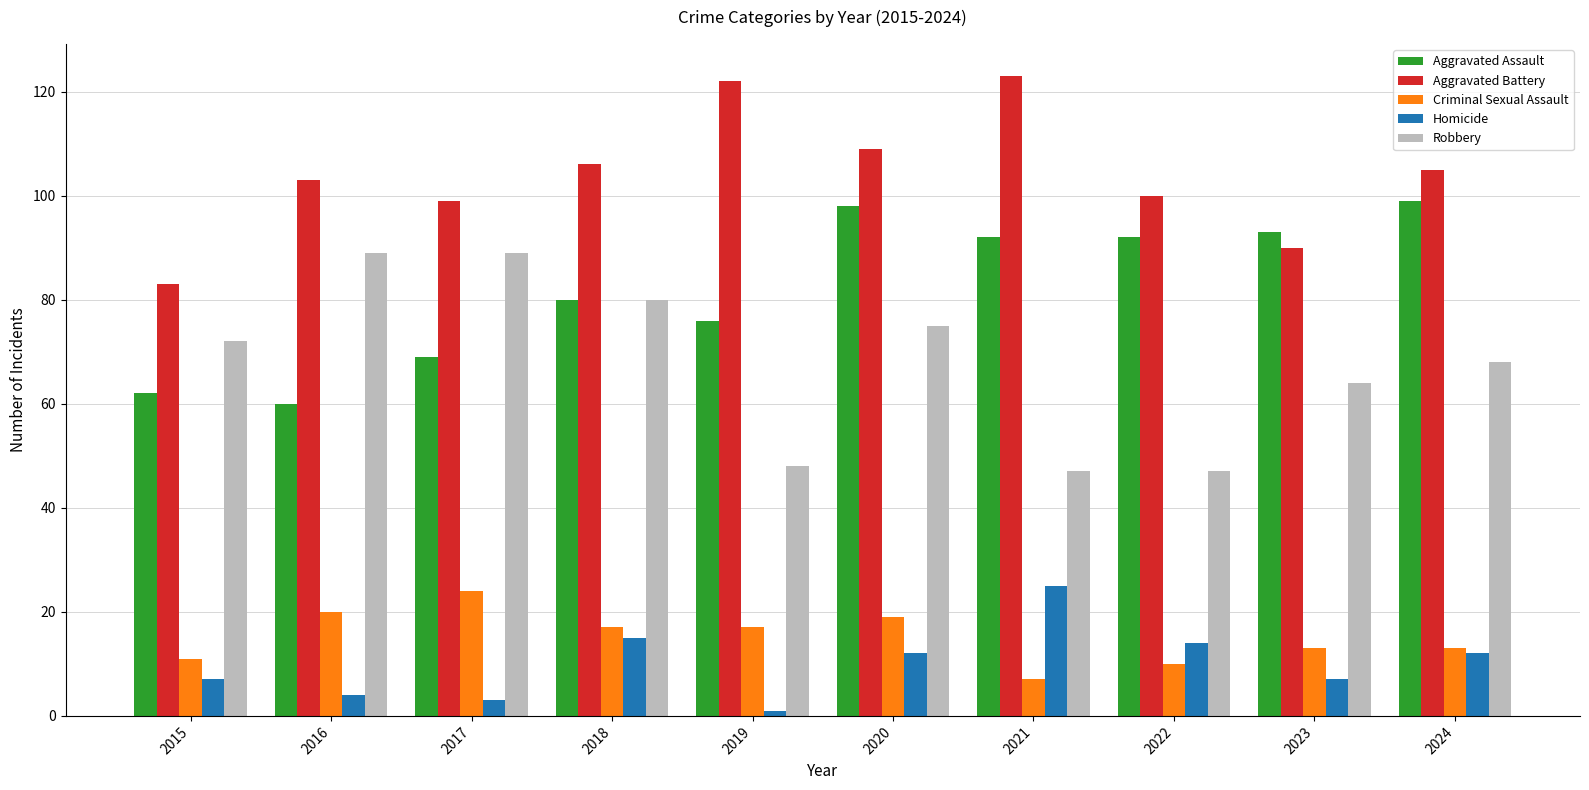

What value does the Homicide series have at 2024, to the nearest 5?

10